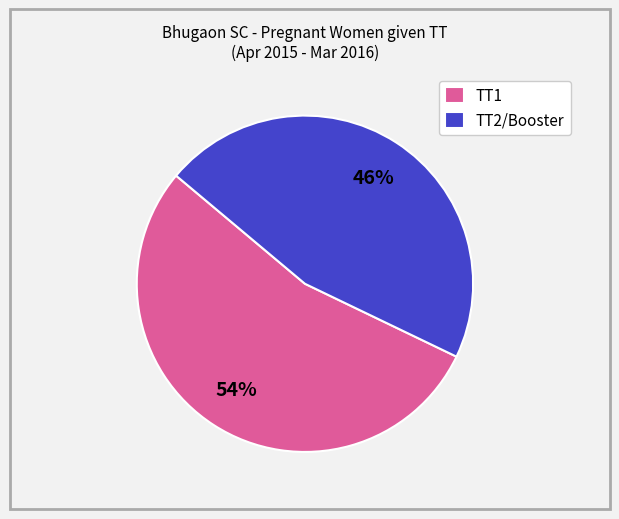

Do TT1 and TT2/Booster together represent more than half of the pie?

Yes